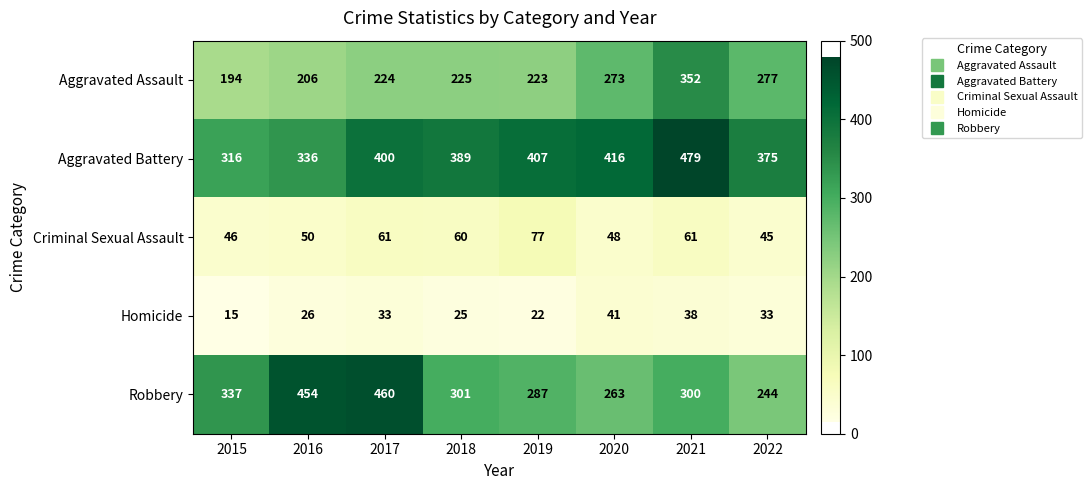

Which series changed the most between 2016 and 2017?

Aggravated Battery